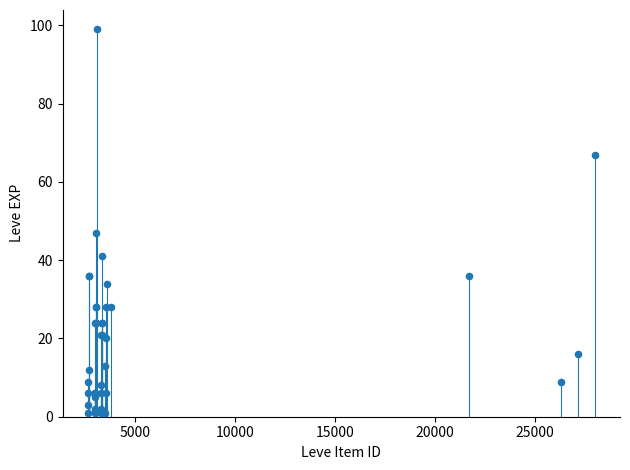

What Y value in the scatter plot is closest to 50?

47